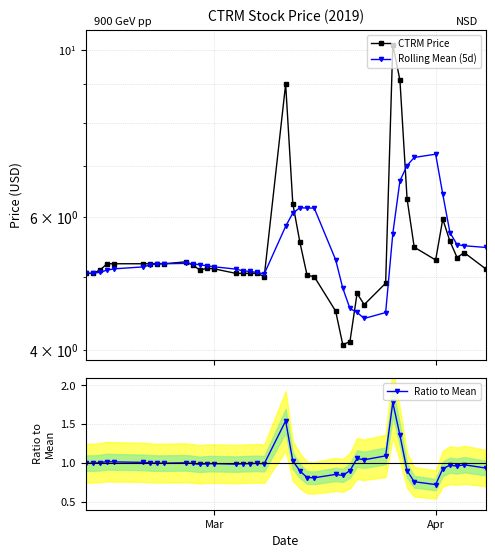

How many values in the Rolling Mean (5d) series are below 5?

5